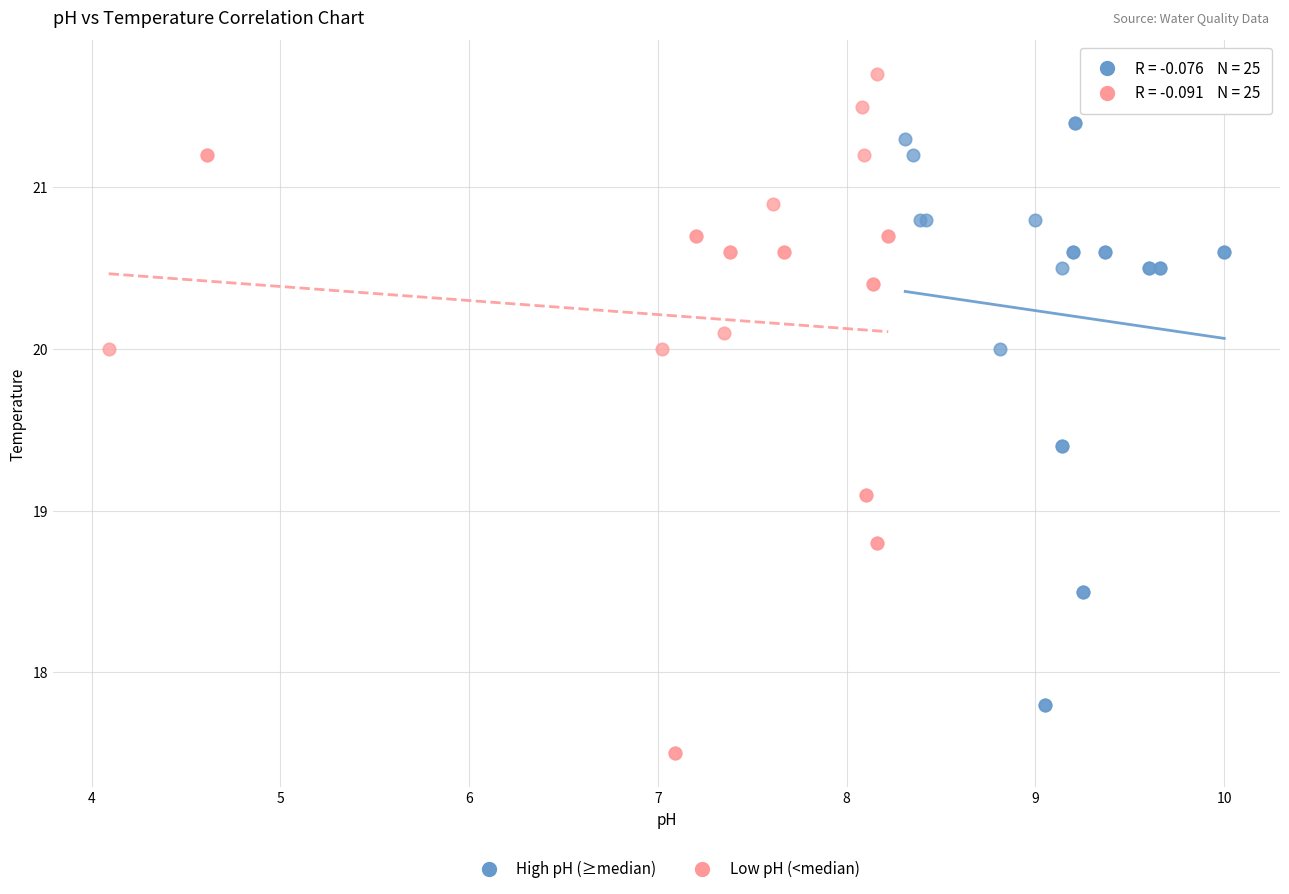

Which series contains the lowest Y value?

Low pH (<median)